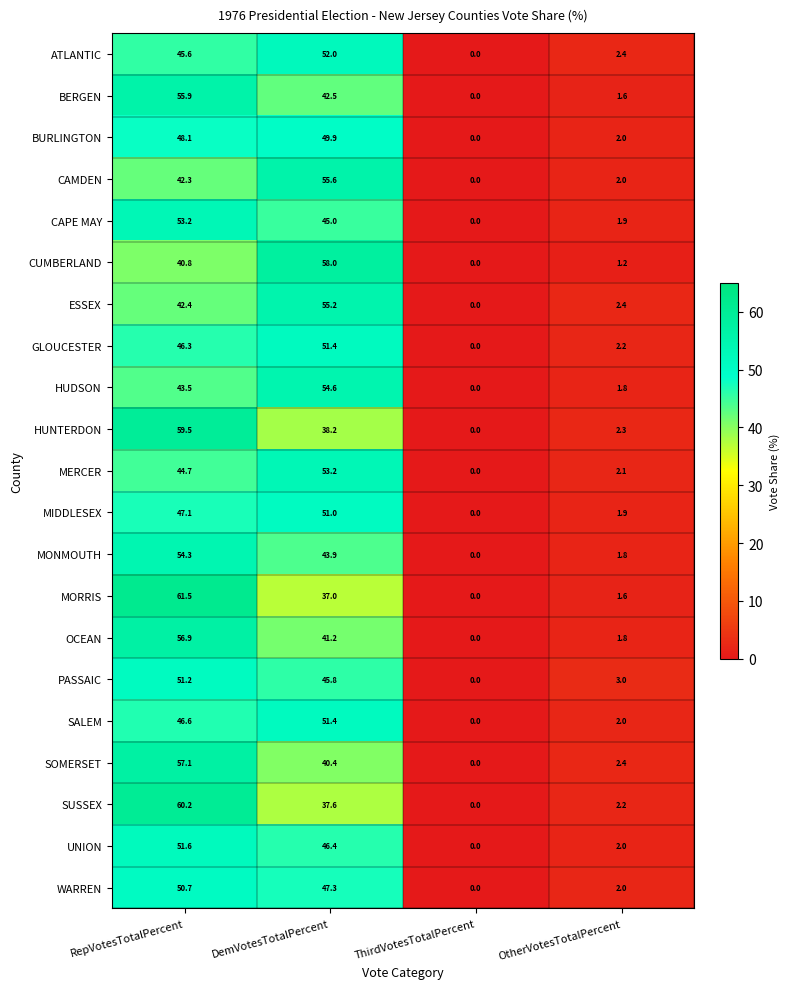

What is the approximate value of HUDSON at DemVotesTotalPercent?

54.6